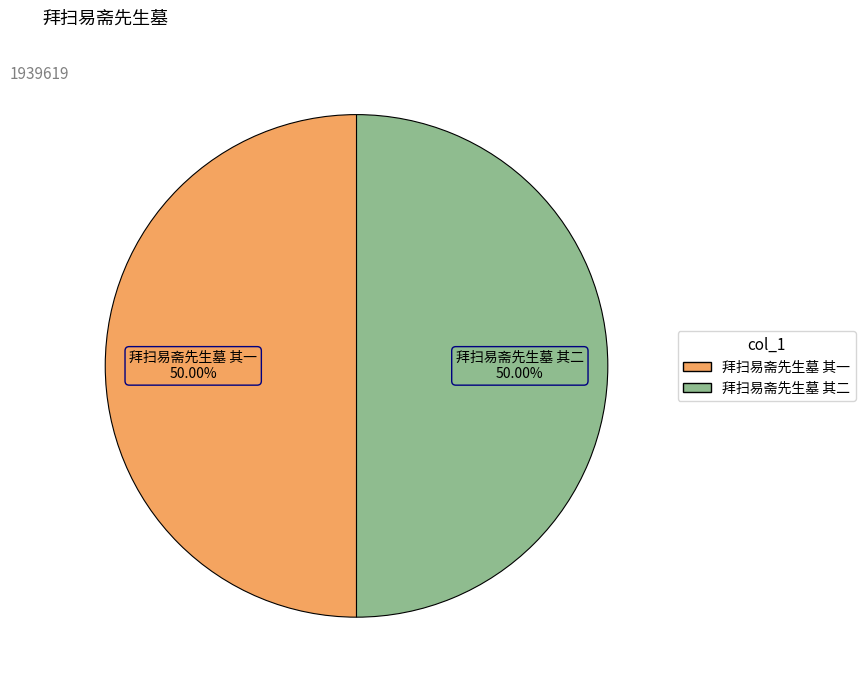

To the nearest percent, what percentage of the pie is 拜扫易斋先生墓 其一?

50%